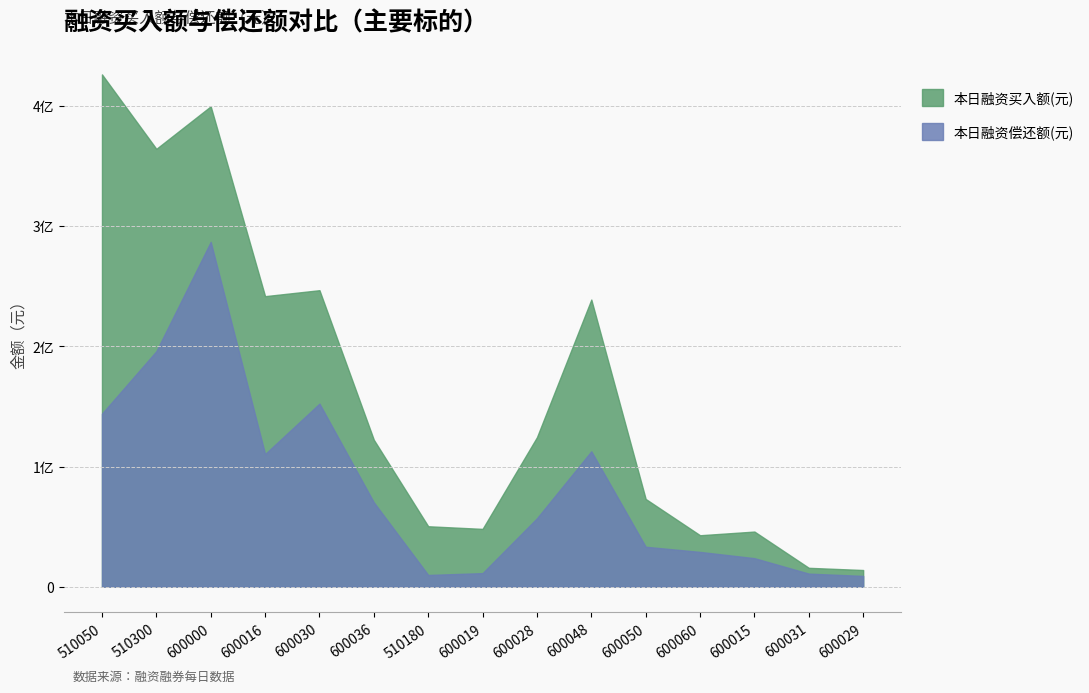

List the series in order of their peak value, highest first.

本日融资买入额(元), 本日融资偿还额(元)